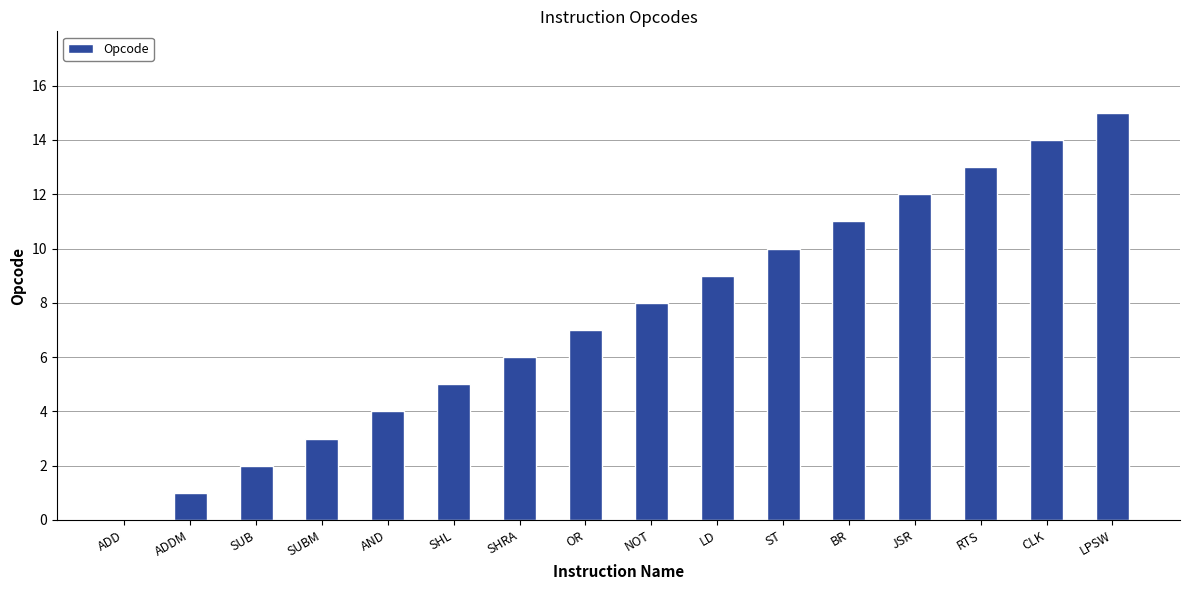

Which has a higher value, JSR or SHRA?

JSR